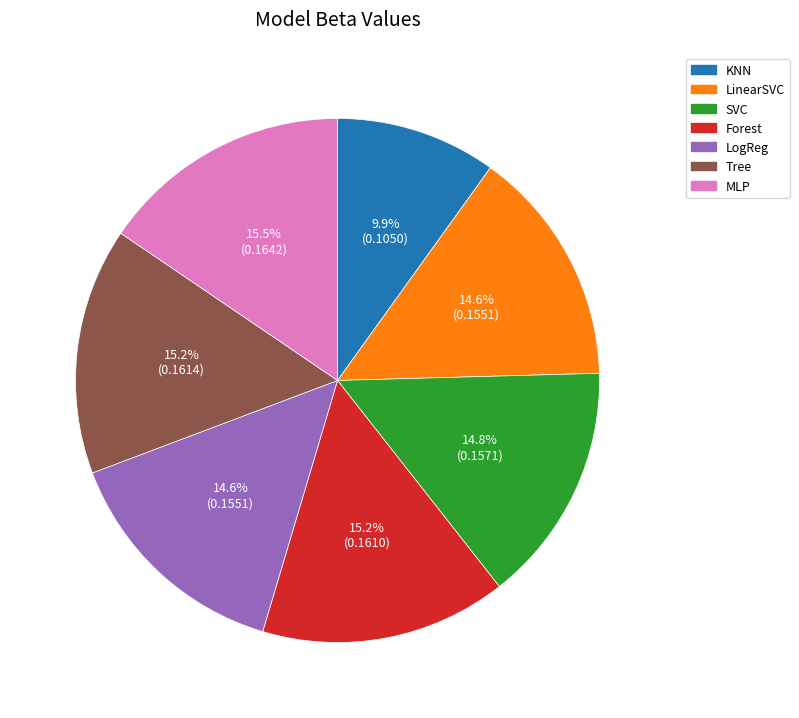

Between KNN and MLP, which is larger?

MLP